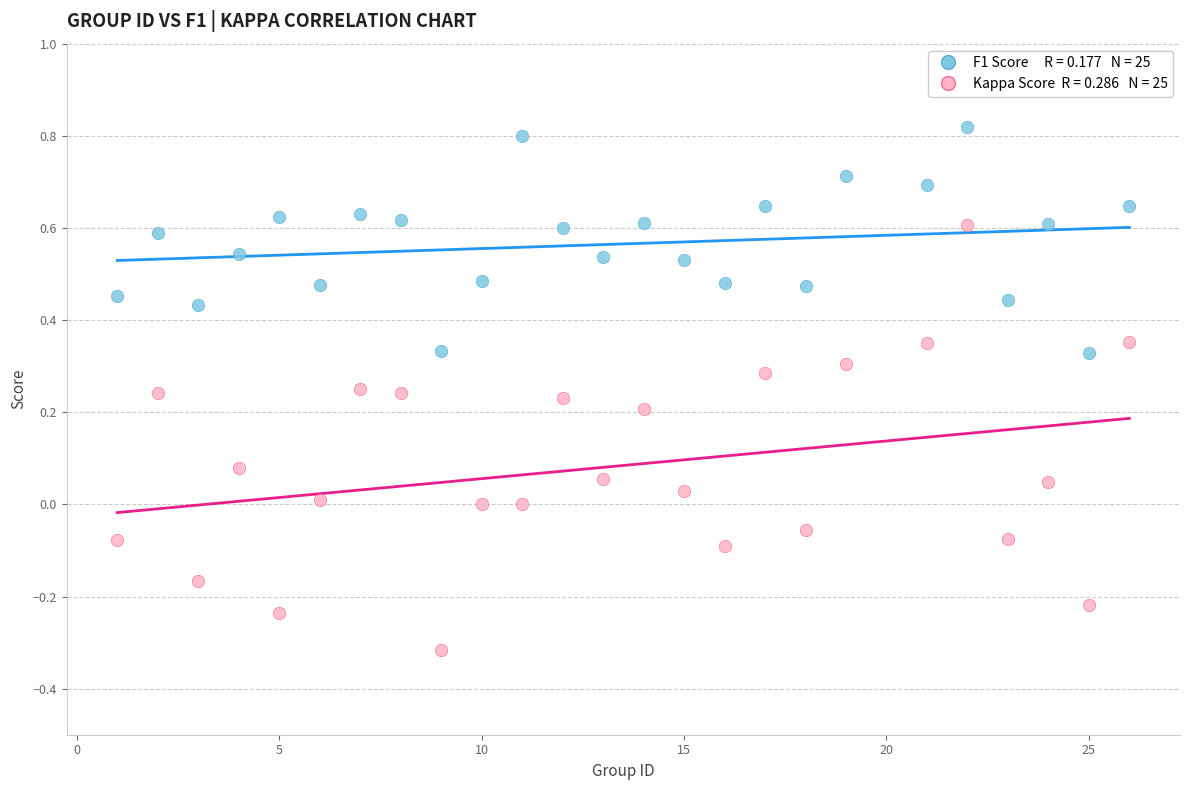

Across all data points, what is the range of Y values (max minus min)?

1.1